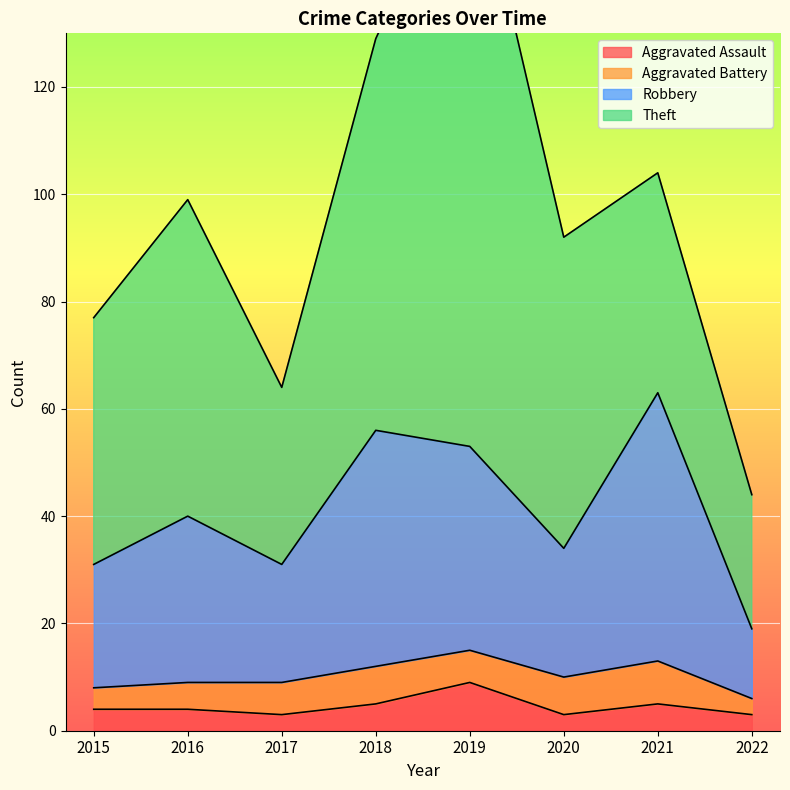

True or false: Aggravated Assault and Robbery intersect in this chart.

False